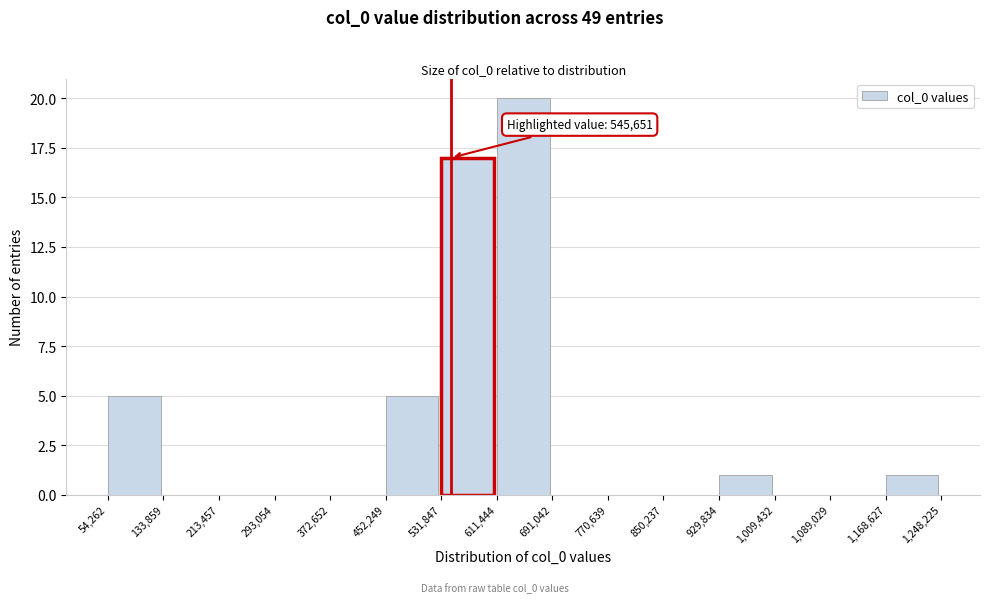

Which range on the x-axis has the tallest bar?

611,444 to 691,042